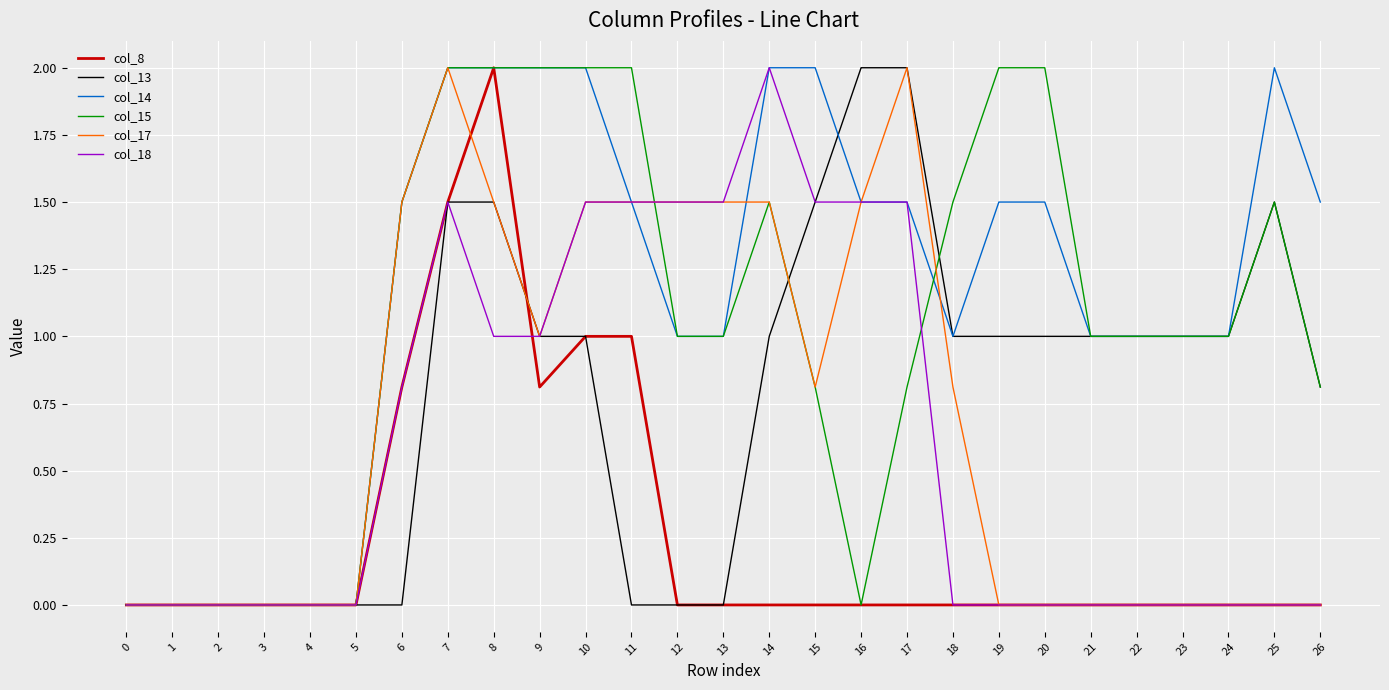

Is the value of col_14 at 3 greater than the value of col_18 at 10?

No